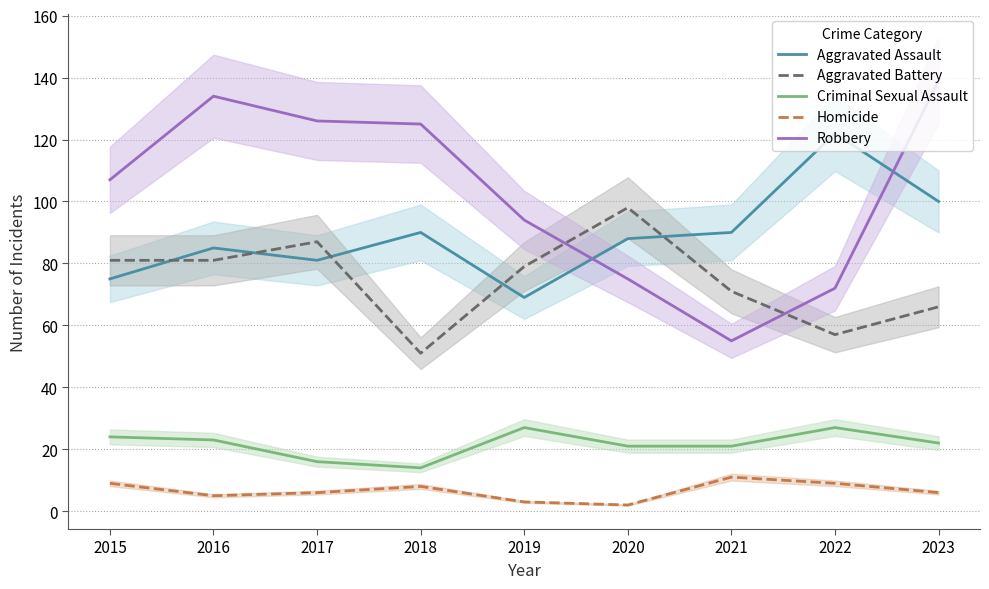

True or false: Robbery has more than 1 points higher than both neighbors.

False